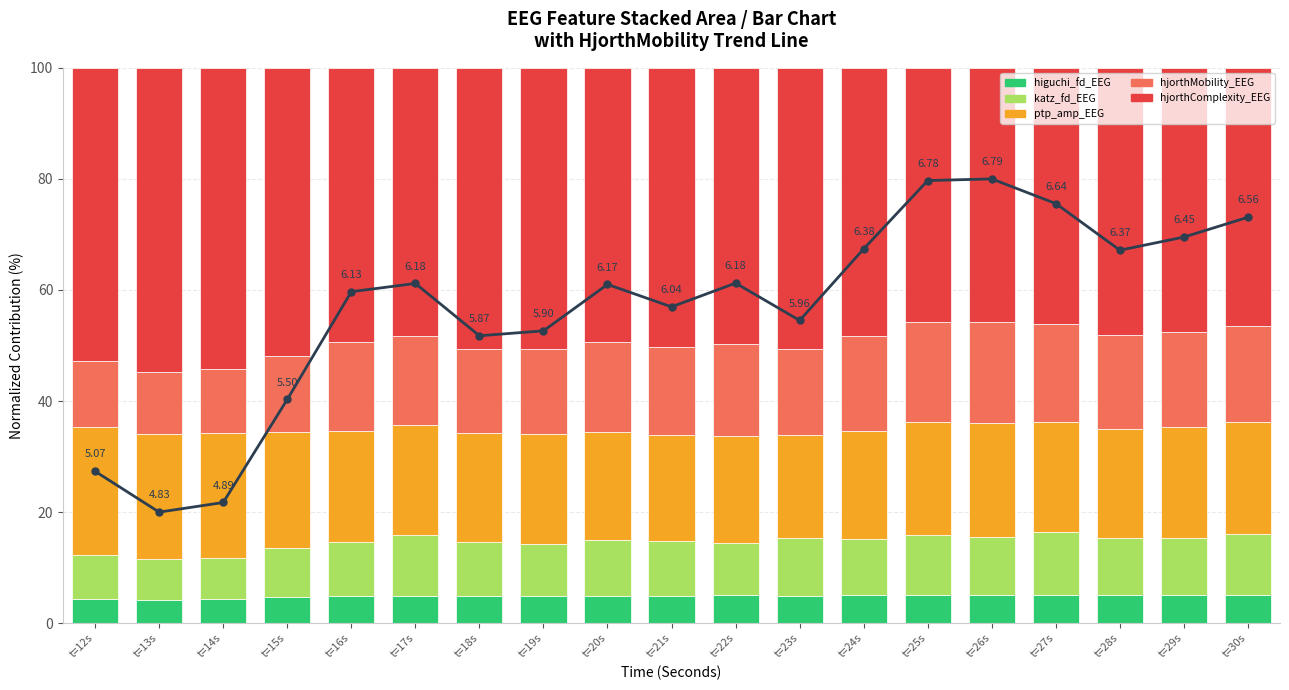

Reading right to left, list all the values displayed in this chart.

hjorthMobility_EEG (trend): t=30s=73.1	t=29s=69.5	t=28s=67.2	t=27s=75.6	t=26s=80.0	t=25s=79.7	t=24s=67.4	t=23s=54.5	t=22s=61.2	t=21s=57.0	t=20s=61.0	t=19s=52.6	t=18s=51.8	t=17s=61.2	t=16s=59.7	t=15s=40.3	t=14s=21.7	t=13s=20.0	t=12s=27.3
higuchi_fd_EEG: t=30s=5.0	t=29s=5.0	t=28s=5.0	t=27s=5.0	t=26s=5.1	t=25s=5.0	t=24s=5.0	t=23s=4.9	t=22s=5.0	t=21s=4.9	t=20s=5.0	t=19s=4.9	t=18s=4.8	t=17s=4.9	t=16s=4.9	t=15s=4.6	t=14s=4.3	t=13s=4.3	t=12s=4.3
katz_fd_EEG: t=30s=11.1	t=29s=10.3	t=28s=10.3	t=27s=11.4	t=26s=10.6	t=25s=10.9	t=24s=10.1	t=23s=10.5	t=22s=9.4	t=21s=9.8	t=20s=10.0	t=19s=9.4	t=18s=9.8	t=17s=11.1	t=16s=9.6	t=15s=9.0	t=14s=7.5	t=13s=7.3	t=12s=8.0
ptp_amp_EEG: t=30s=20.1	t=29s=20.1	t=28s=19.8	t=27s=19.8	t=26s=20.5	t=25s=20.3	t=24s=19.6	t=23s=18.5	t=22s=19.3	t=21s=19.2	t=20s=19.3	t=19s=19.8	t=18s=19.7	t=17s=19.7	t=16s=20.0	t=15s=20.9	t=14s=22.5	t=13s=22.5	t=12s=23.1
hjorthMobility_EEG: t=30s=17.3	t=29s=17.1	t=28s=16.9	t=27s=17.6	t=26s=18.1	t=25s=18.0	t=24s=17.0	t=23s=15.5	t=22s=16.4	t=21s=15.9	t=20s=16.3	t=19s=15.3	t=18s=15.1	t=17s=16.0	t=16s=16.1	t=15s=13.6	t=14s=11.4	t=13s=11.3	t=12s=11.9
hjorthComplexity_EEG: t=30s=46.5	t=29s=47.5	t=28s=48.1	t=27s=46.2	t=26s=45.8	t=25s=45.7	t=24s=48.4	t=23s=50.6	t=22s=49.8	t=21s=50.2	t=20s=49.4	t=19s=50.6	t=18s=50.6	t=17s=48.3	t=16s=49.4	t=15s=51.9	t=14s=54.2	t=13s=54.7	t=12s=52.7